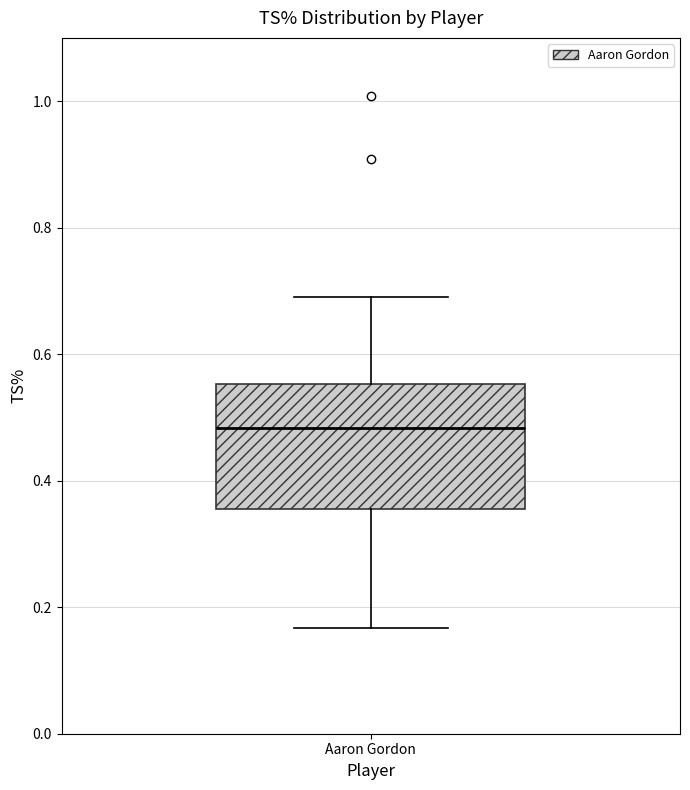

Where is the upper edge of the box for Aaron Gordon on the y-axis? The values are not printed on the chart, so give them approximately, as read against the axis.

0.56